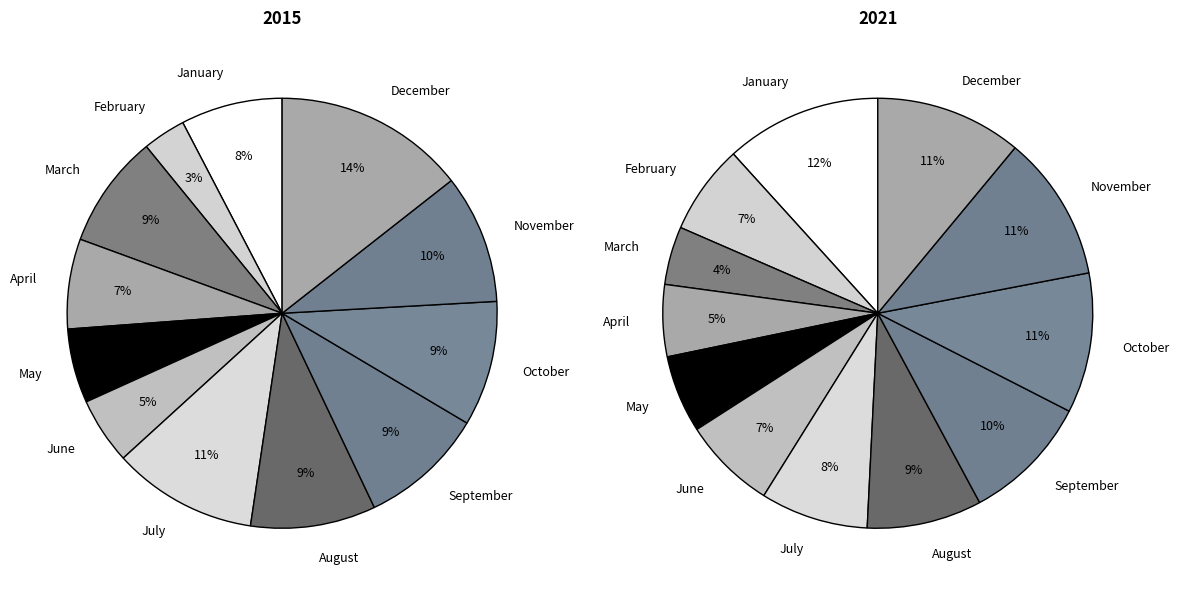

What percentage is the April slice, to the nearest percent?

7%